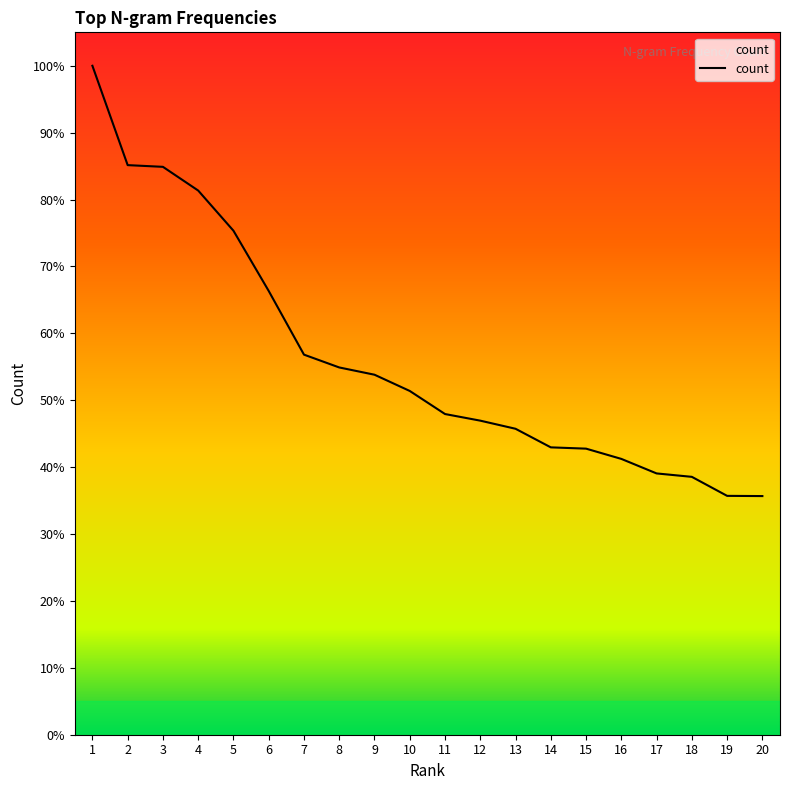

The value at 5 is 4182. True or false?

False